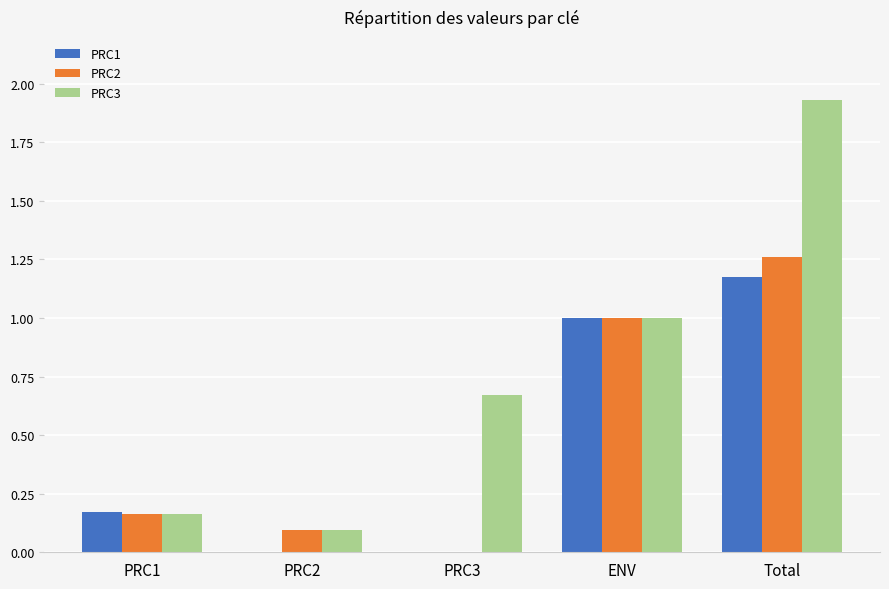

At which label does PRC3 reach its peak?

Total